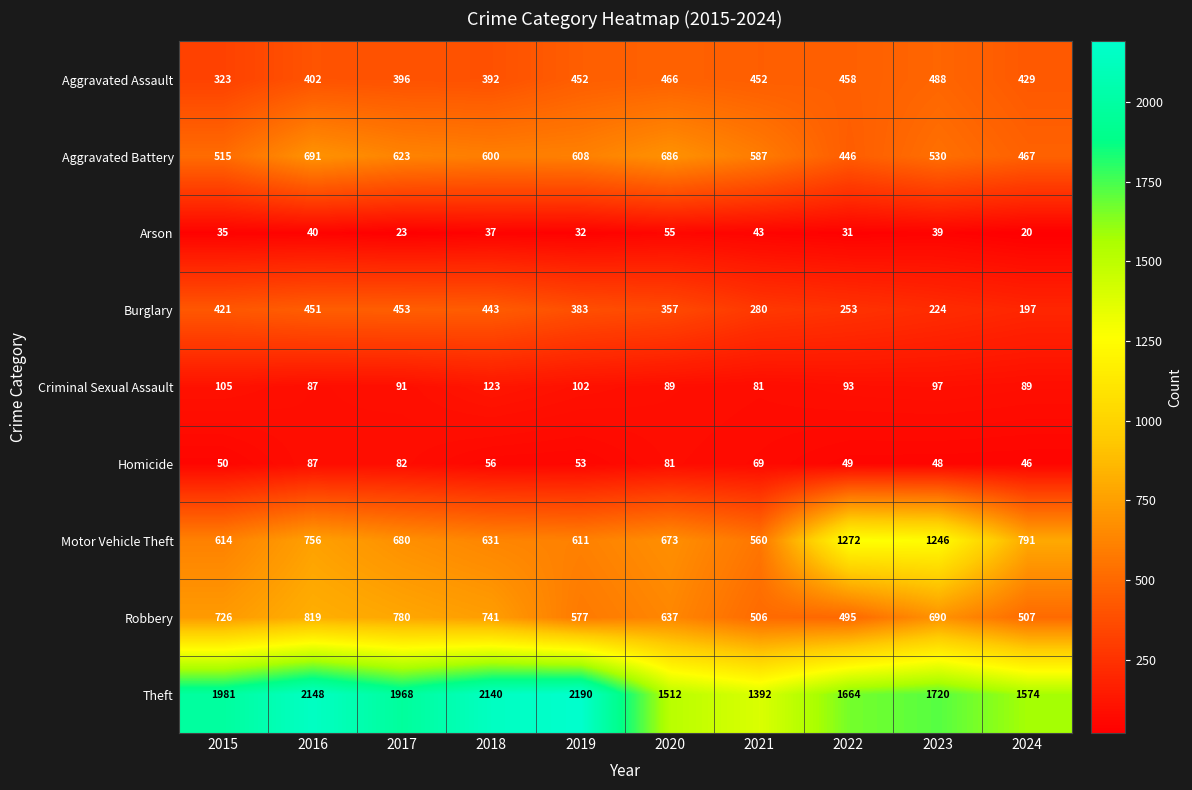

Which label corresponds to the largest value in the chart?

2019